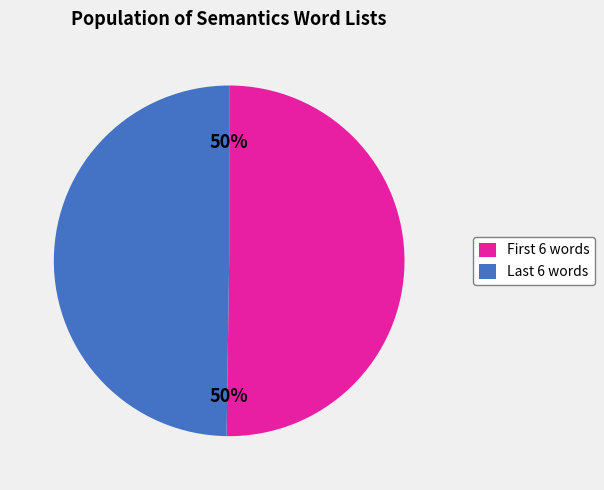

To the nearest percent, what is the average slice percentage?

50%